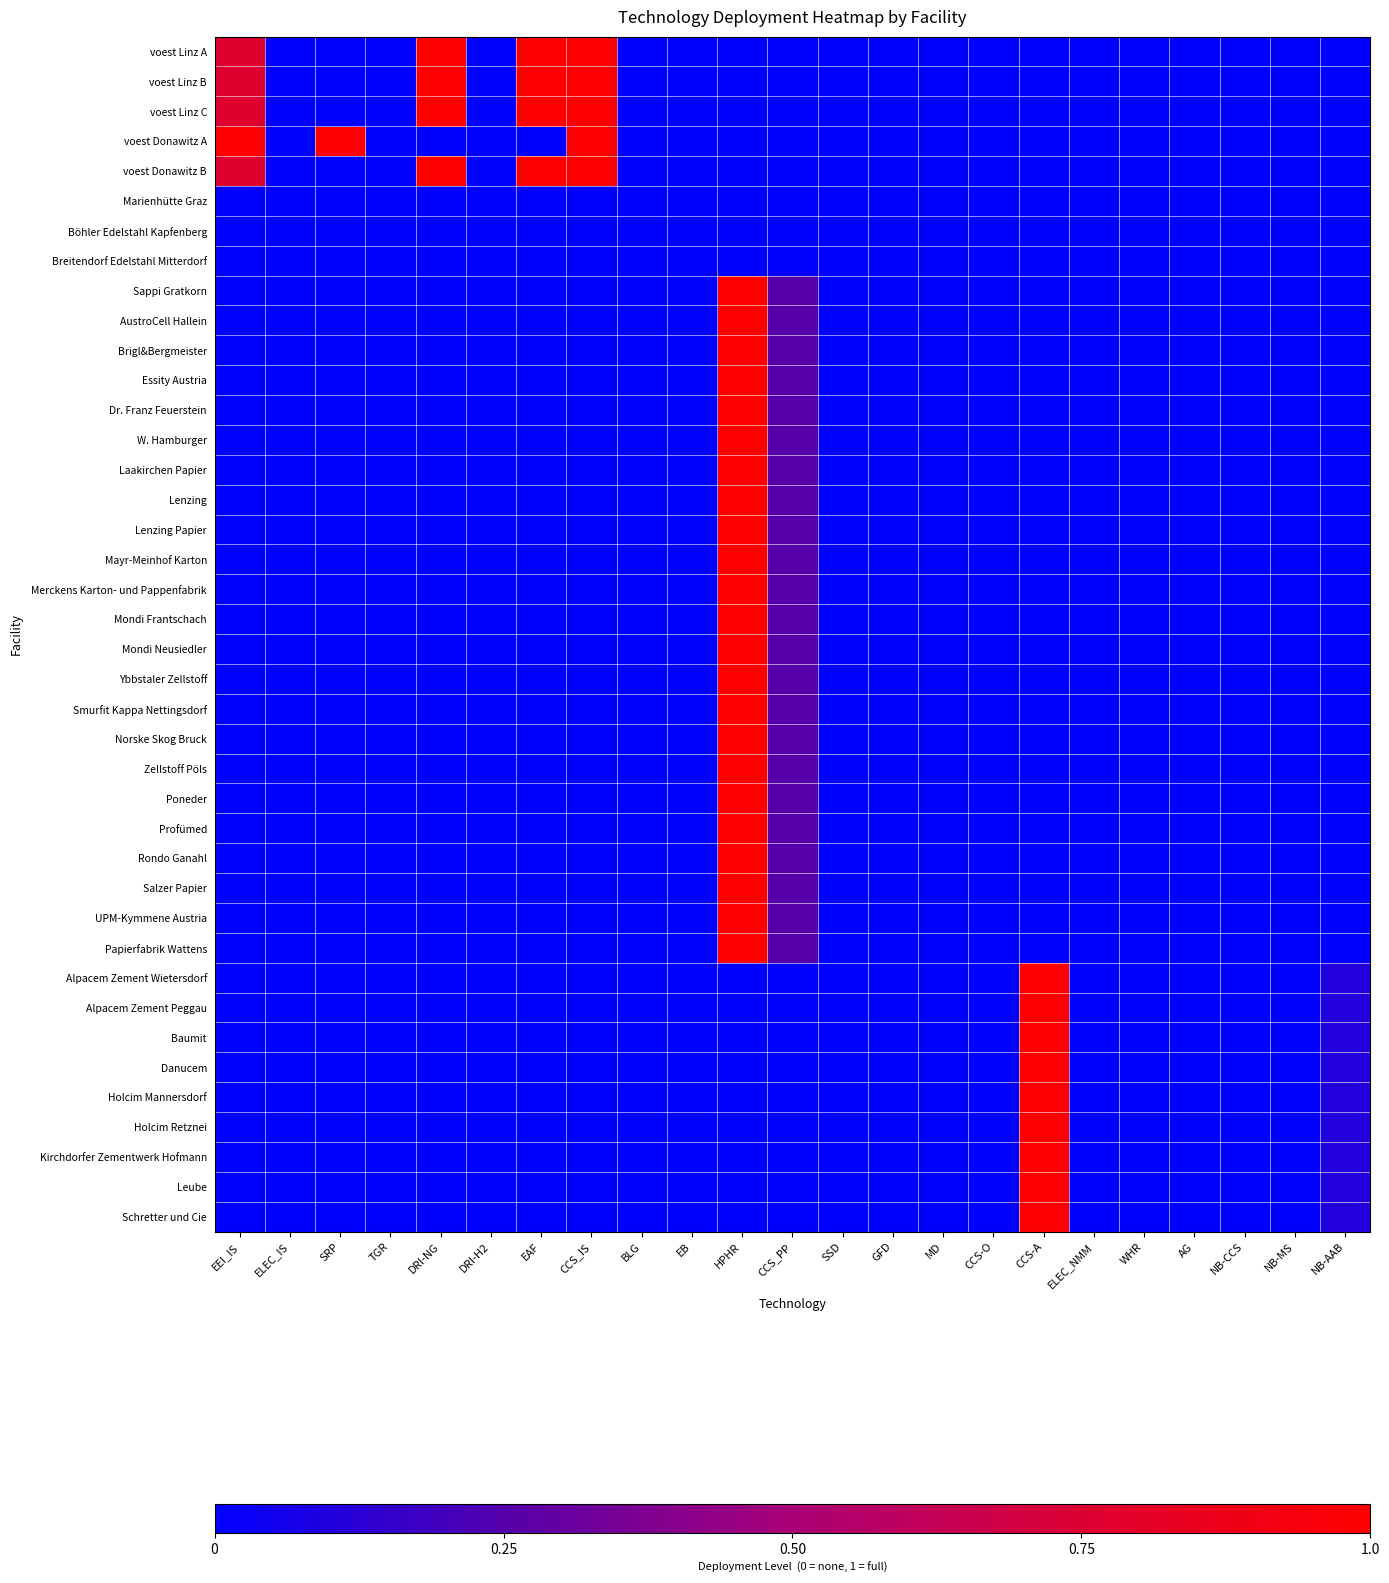

What is the maximum value shown in the chart?

1.0